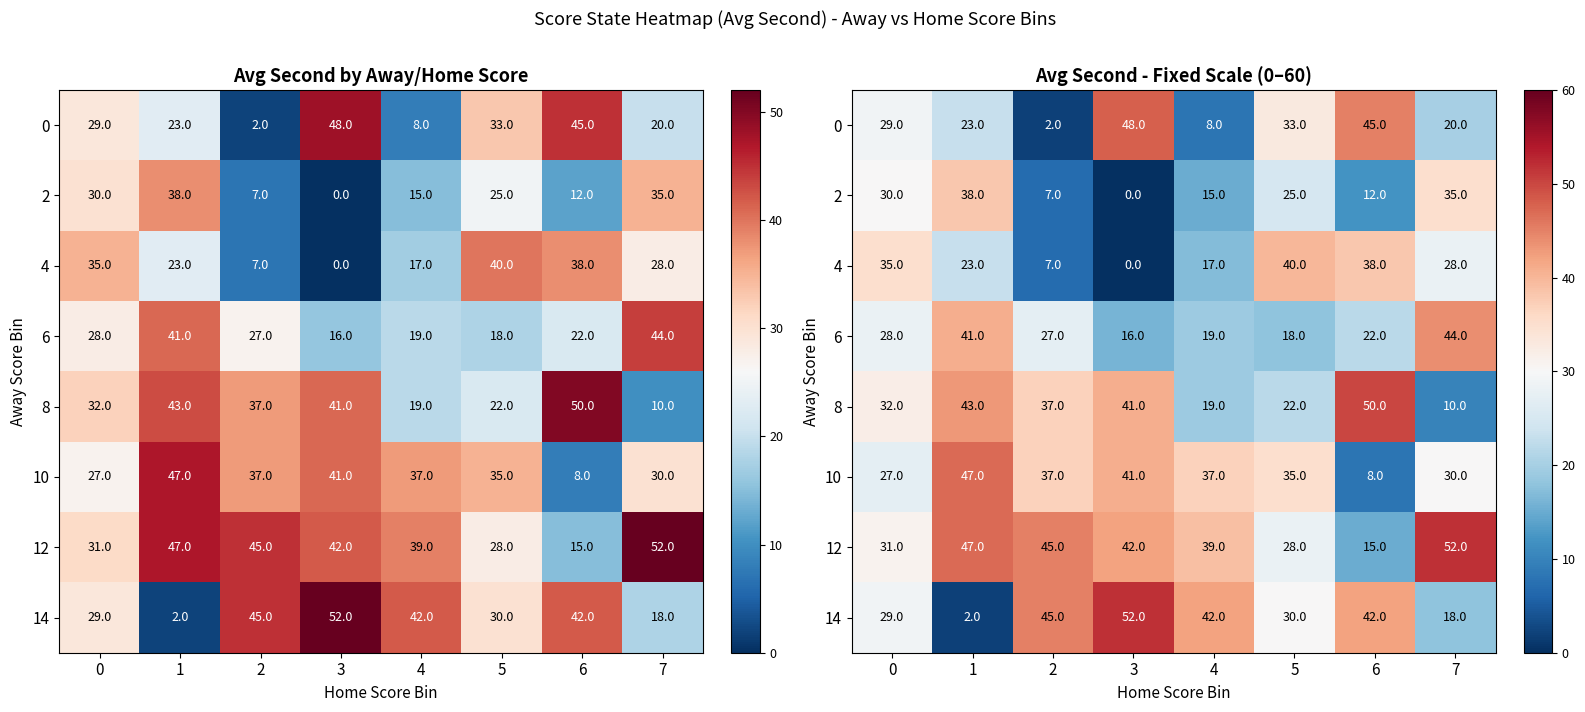

Between 1 and 7, which is larger?

1